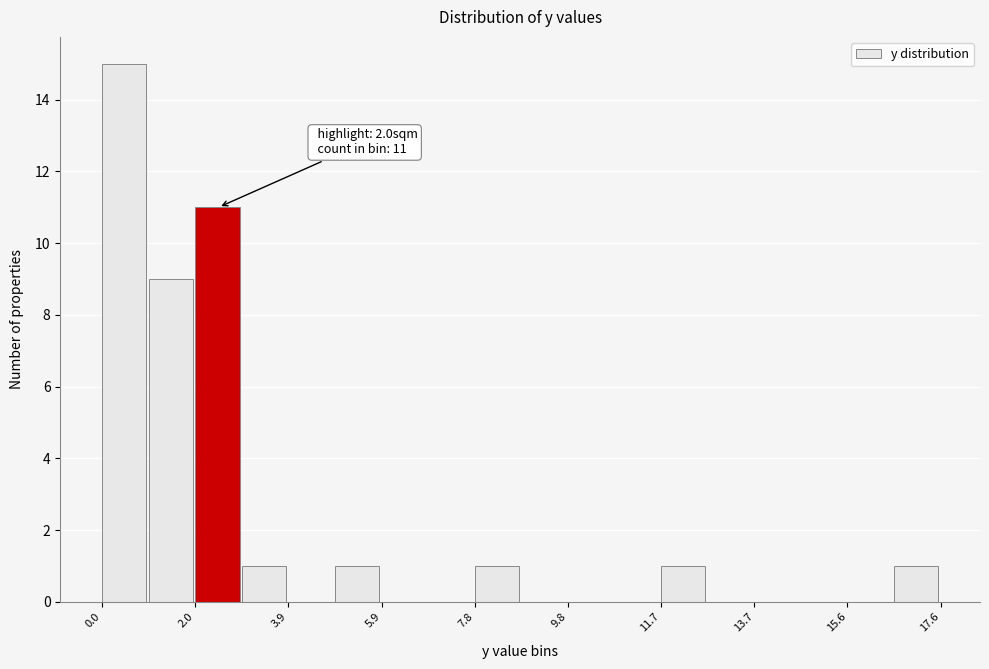

Which range on the x-axis has the tallest bar?

0.0 to 1.0